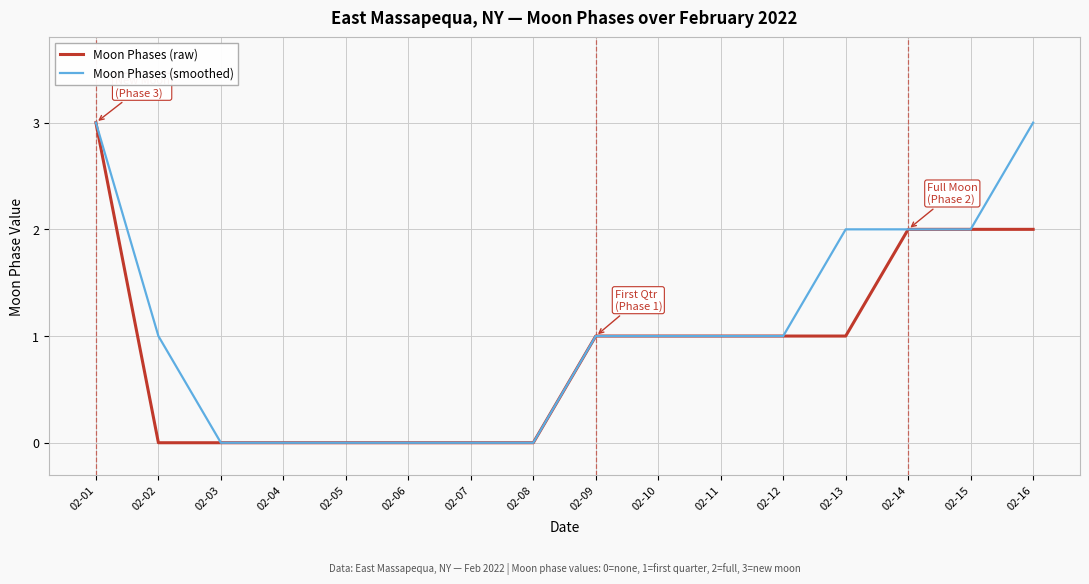

What are all the series names shown in the legend?

Moon Phases (raw), Moon Phases (smoothed)